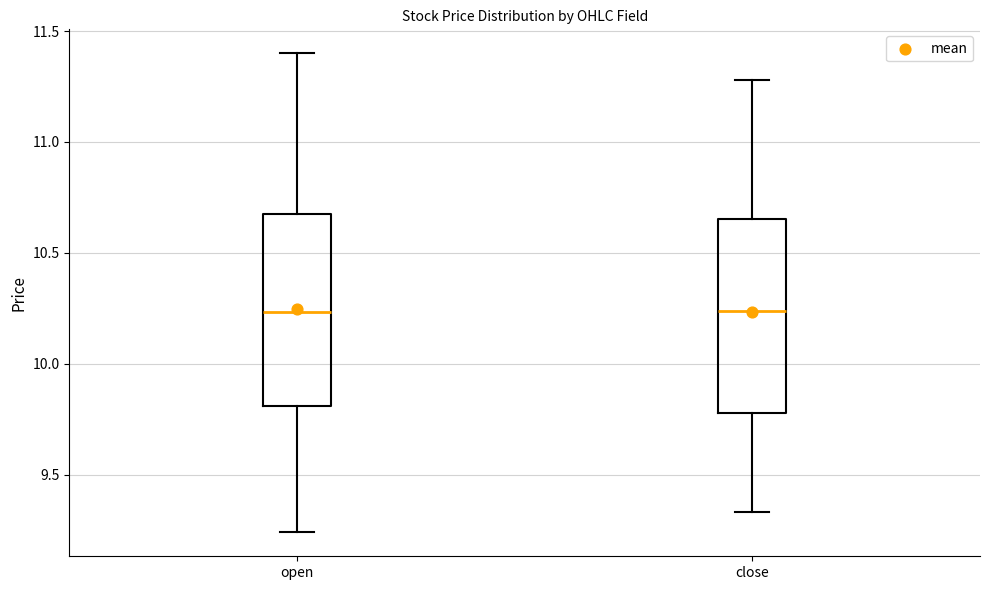

Reading left to right, read every box against the y-axis: the position of its median line, the range the box covers, and the ends of its whiskers. The values are not printed on the chart, so give them approximately, as read against the axis.

open: median 10.25, box 9.80 to 10.70, whiskers 9.25 to 11.40
close: median 10.25, box 9.80 to 10.65, whiskers 9.35 to 11.30